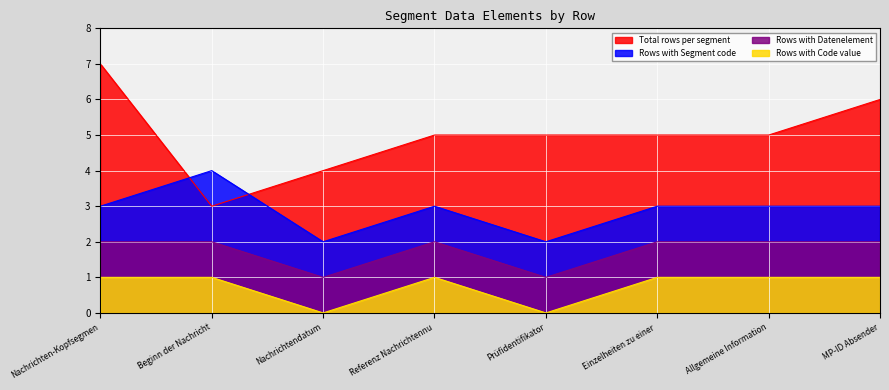

Is the value of Datenelement_count at 11 greater than the value of Code_count at 16?

No